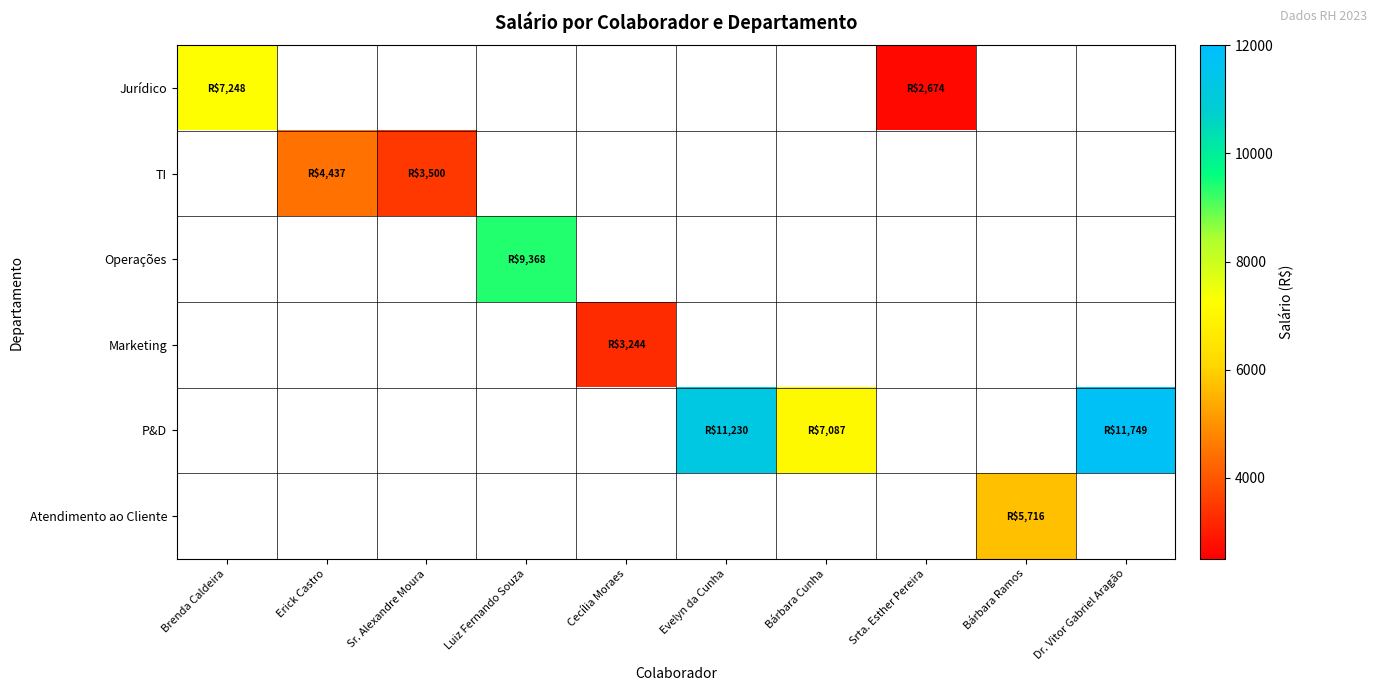

At which category does the chart reach its minimum across all series?

Srta. Esther Pereira